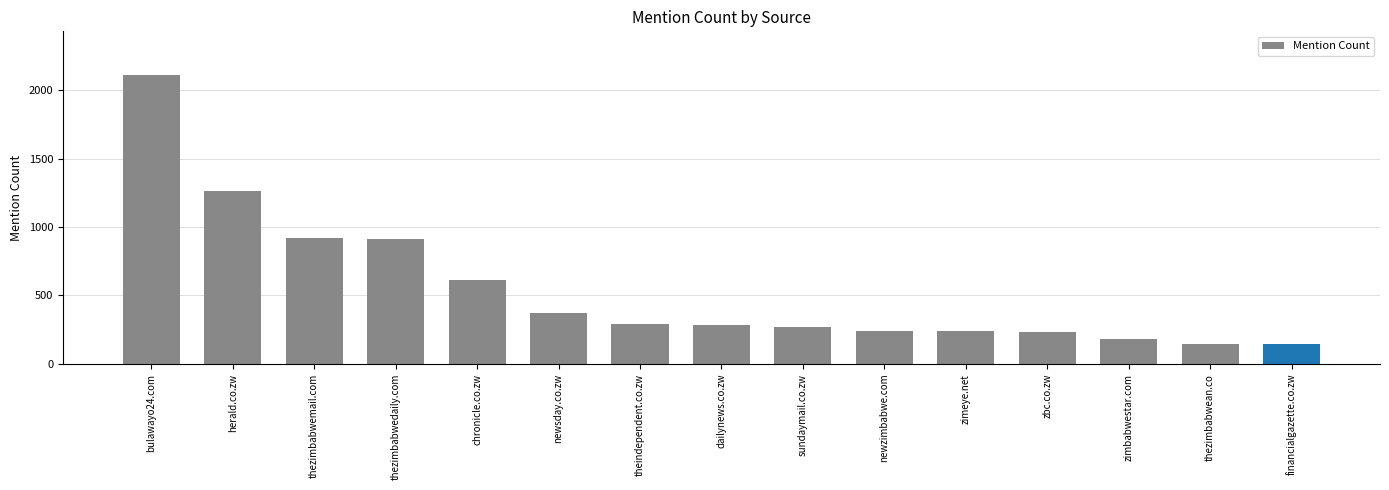

Are the bars grouped side by side (vs. stacked)?

No